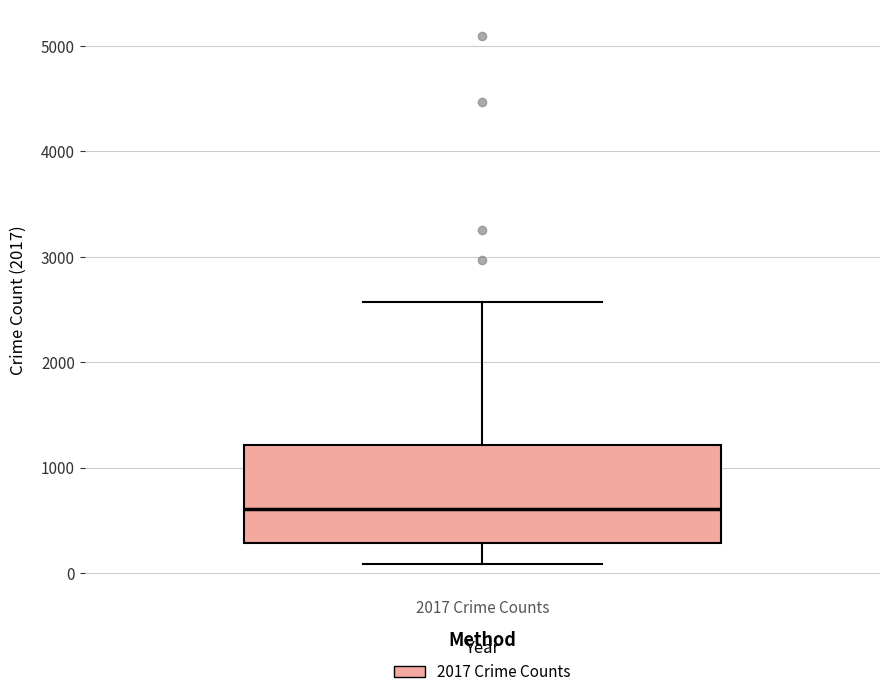

Where does the median line of the box for 2017 Crime Counts sit on the y-axis? The values are not printed on the chart, so give them approximately, as read against the axis.

600